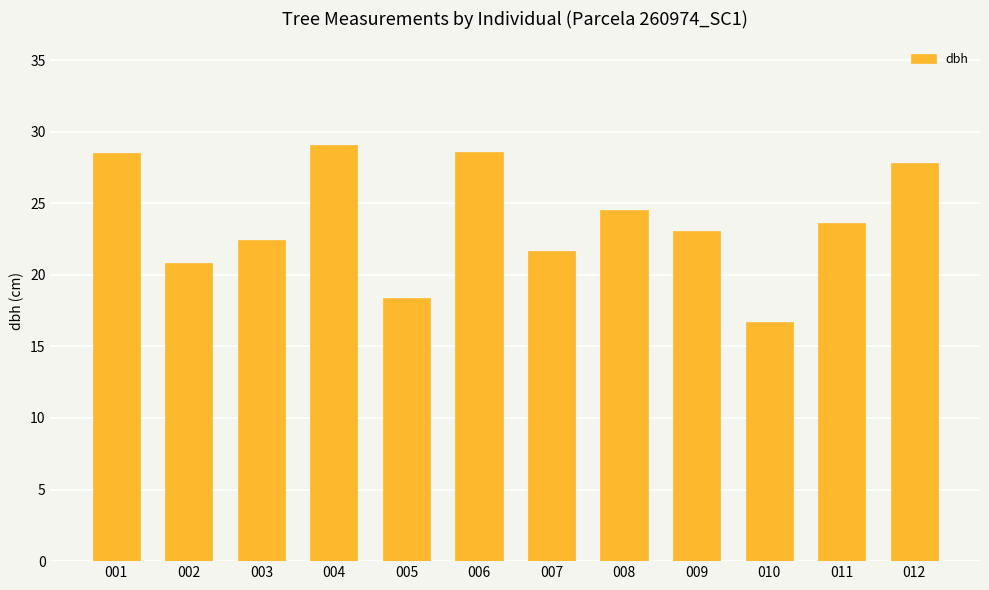

What is the smallest value displayed?

16.7